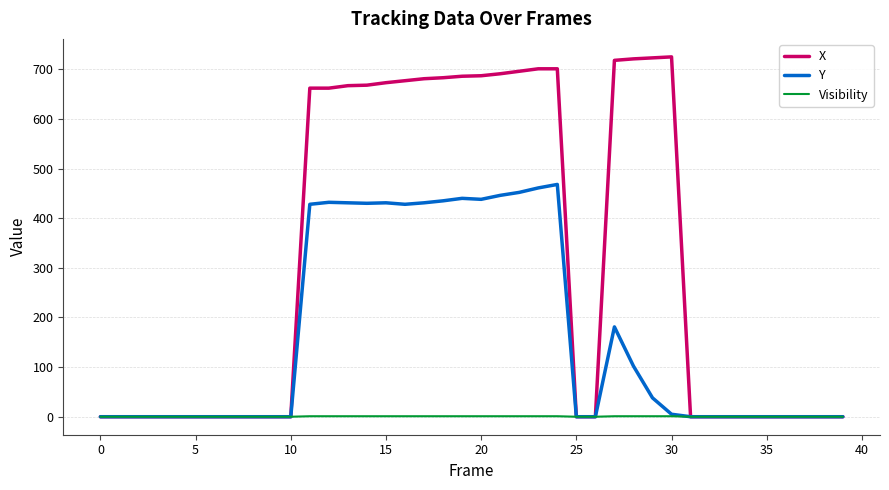

Rank the series by their maximum value, from highest to lowest.

X, Y, Visibility